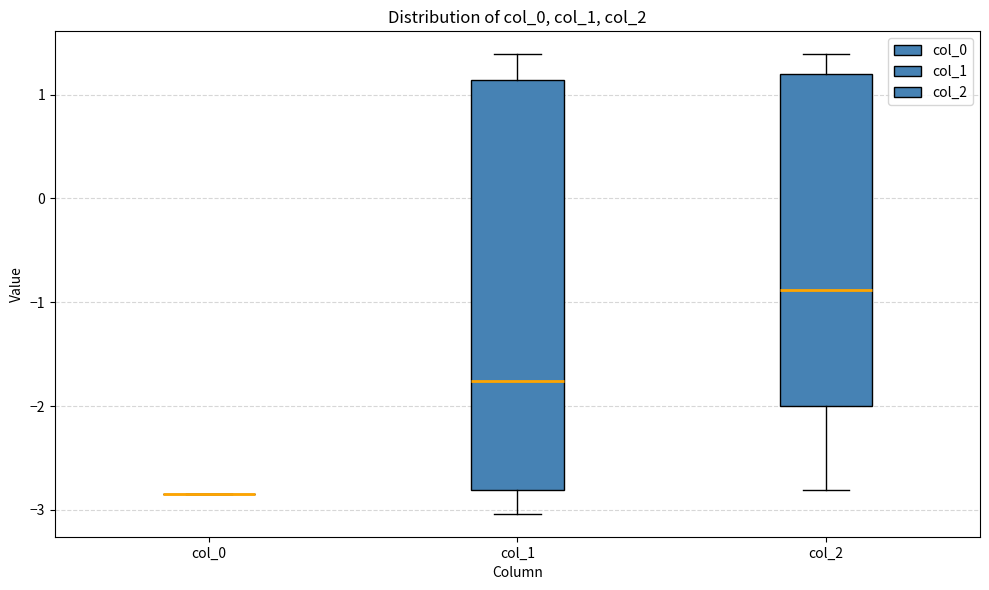

Comparing the boxes themselves (not the whiskers), which one is the tallest?

col_1